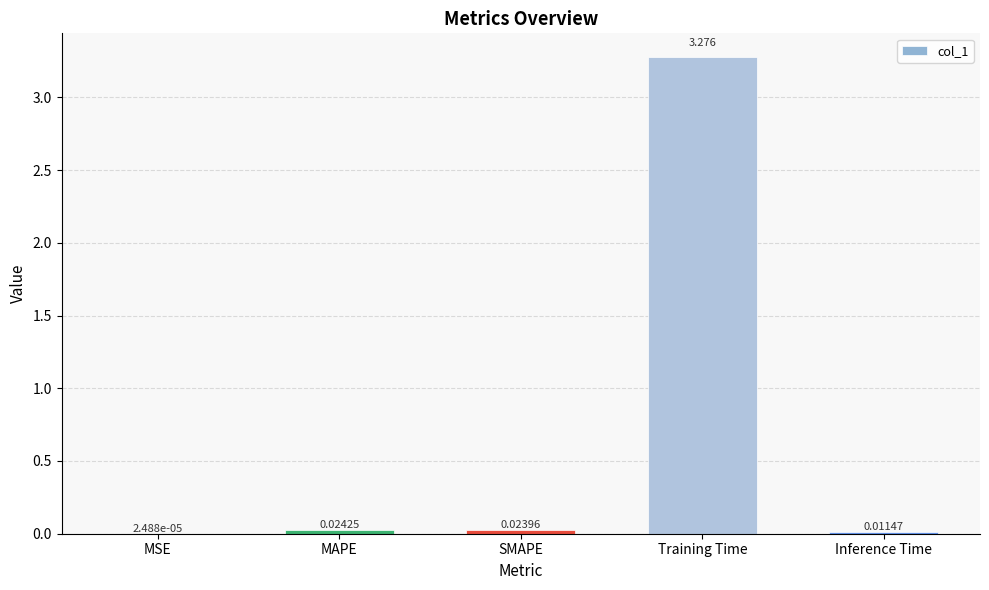

Which has a higher value, Inference Time or Training Time?

Training Time